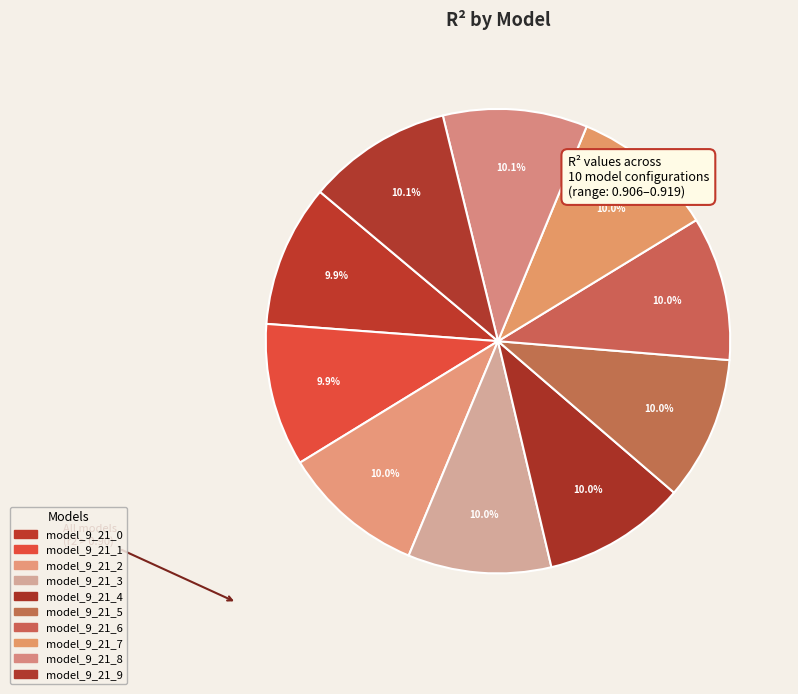

How many slices are in this pie chart?

10